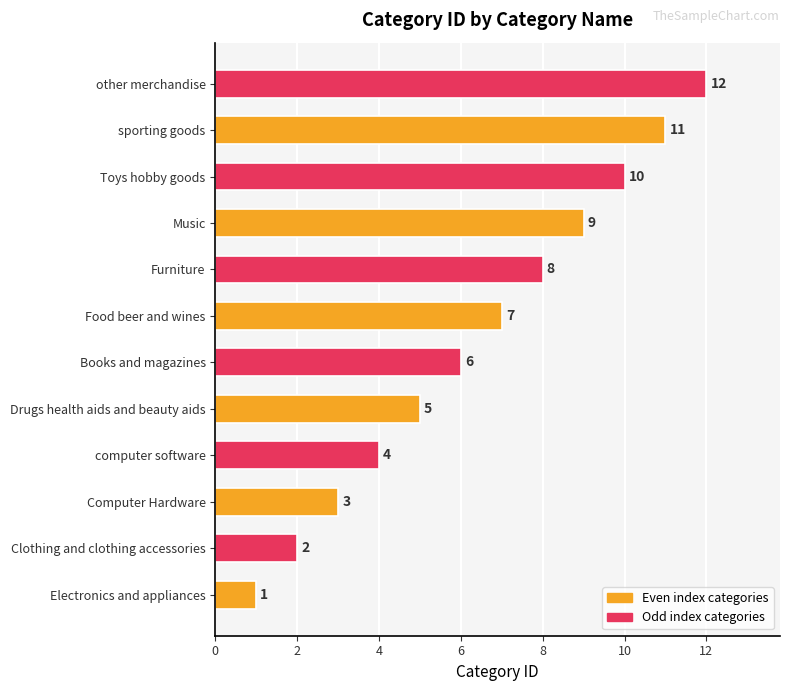

Rank the categories by value from highest to lowest.

other merchandise, sporting goods, Toys hobby goods, Music, Furniture, Food beer and wines, Books and magazines, Drugs health aids and beauty aids, computer software, Computer Hardware, Clothing and clothing accessories, Electronics and appliances